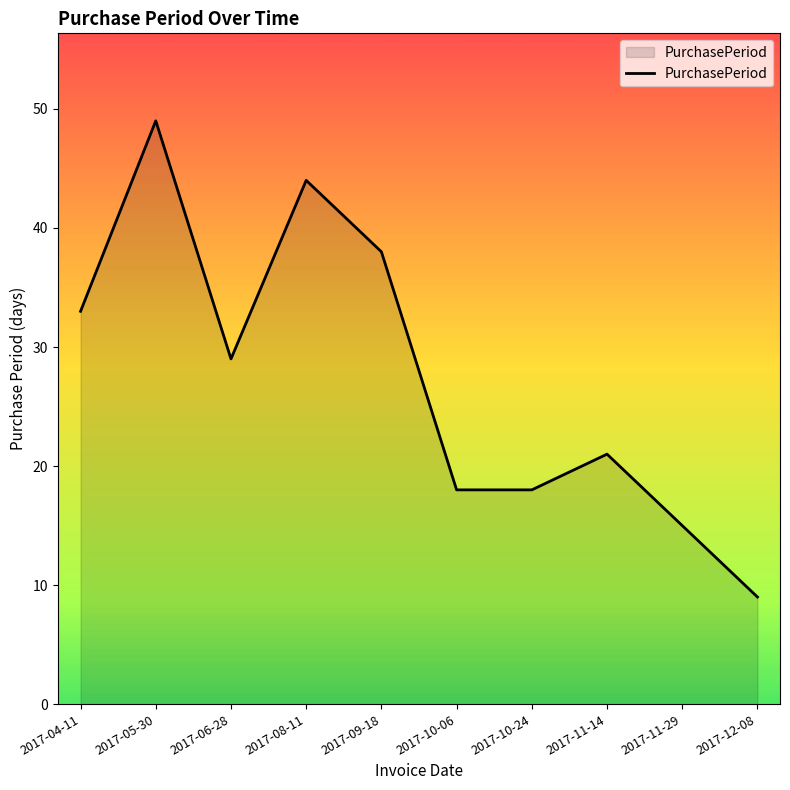

Read the value at 2017-04-11, to the nearest 5.

35